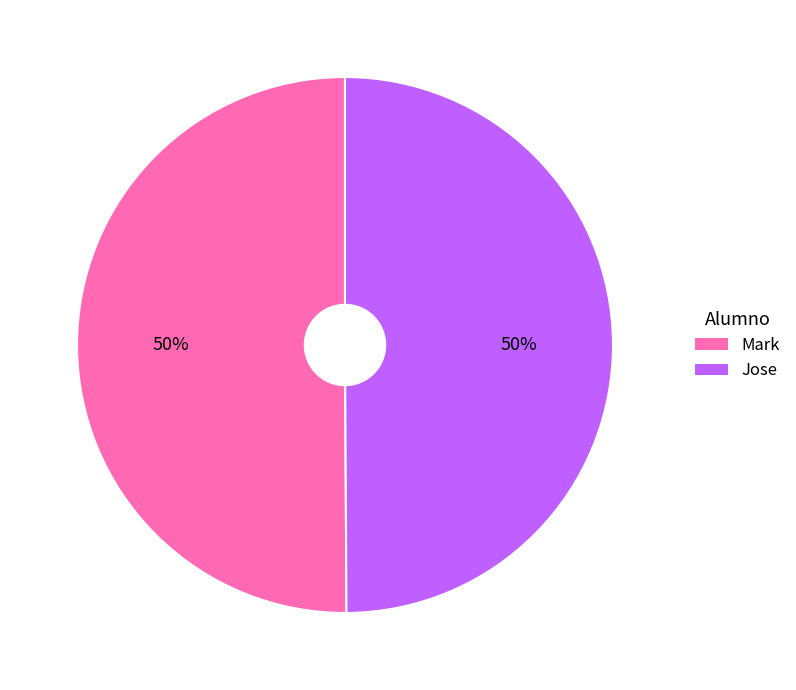

To the nearest percent, what portion does Mark represent?

50%